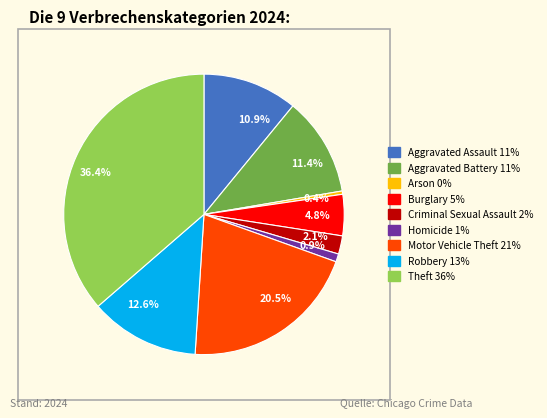

Does Arson account for over 50% of the chart?

No